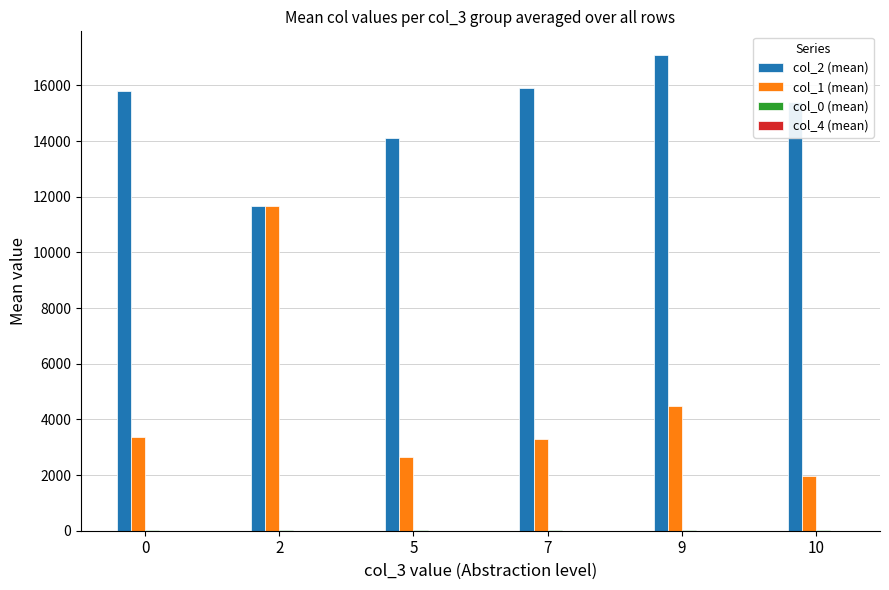

What is the maximum value shown in the chart?

17090.5